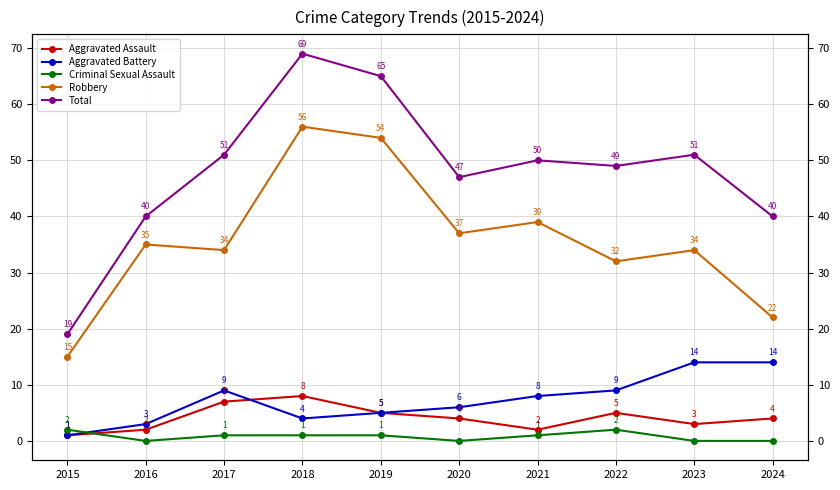

What is the average value of the Robbery series?

36